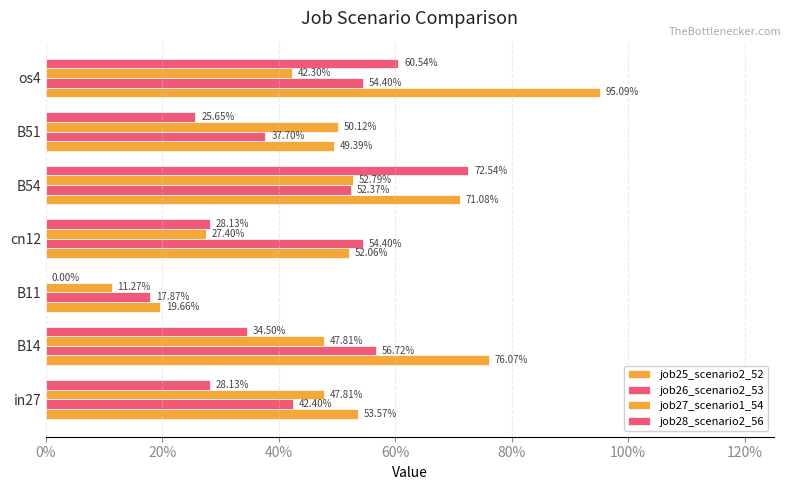

Count the number of data series in this chart.

4